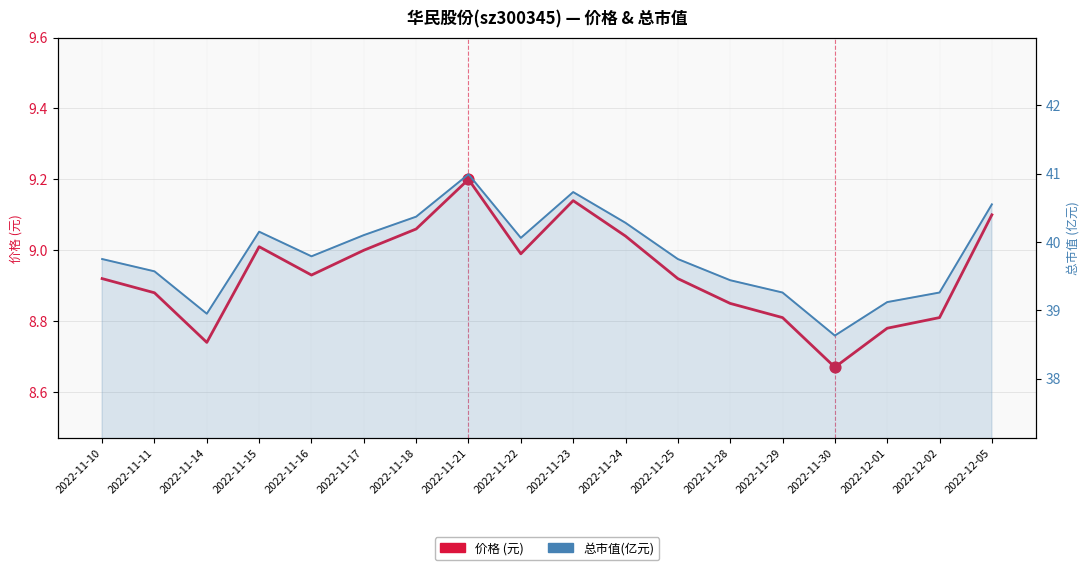

At which category is the sum across all series the highest?

2022-11-21